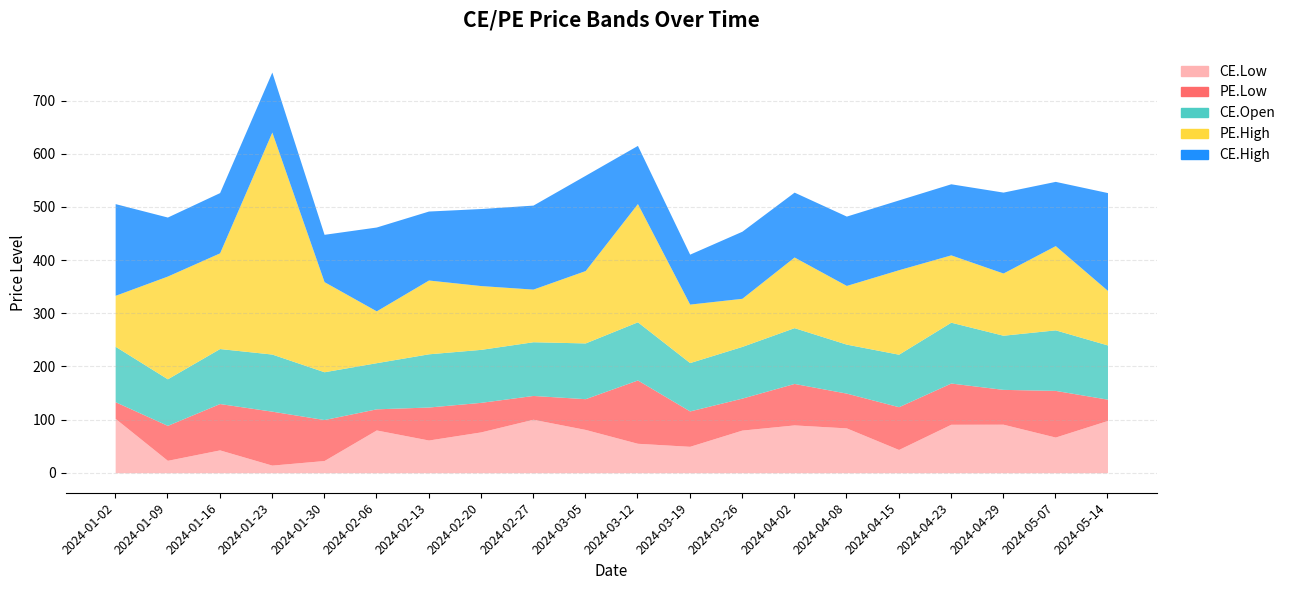

In CE.Open, how many points are lower than both neighbors (excluding endpoints)?

6